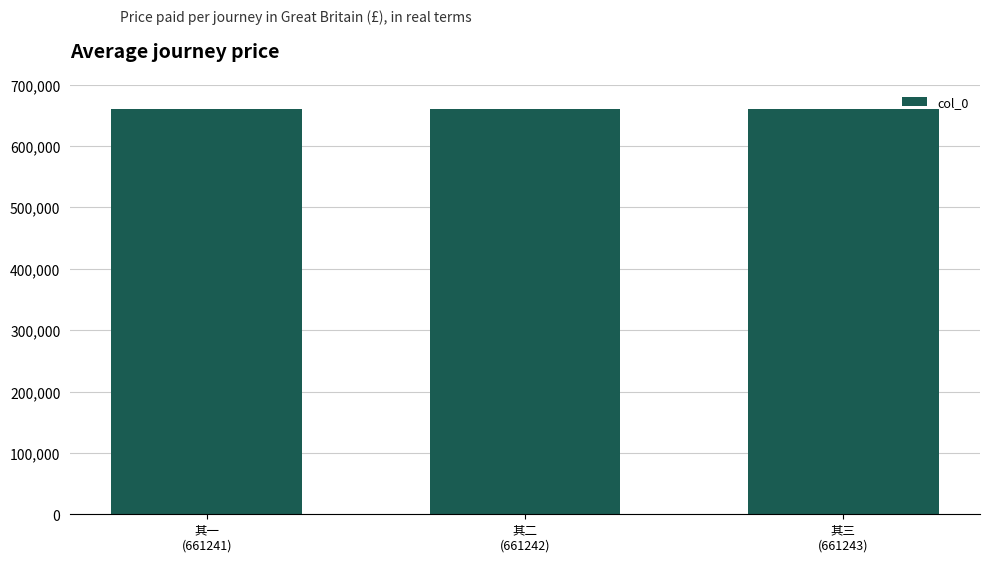

What is the greatest value displayed?

661243